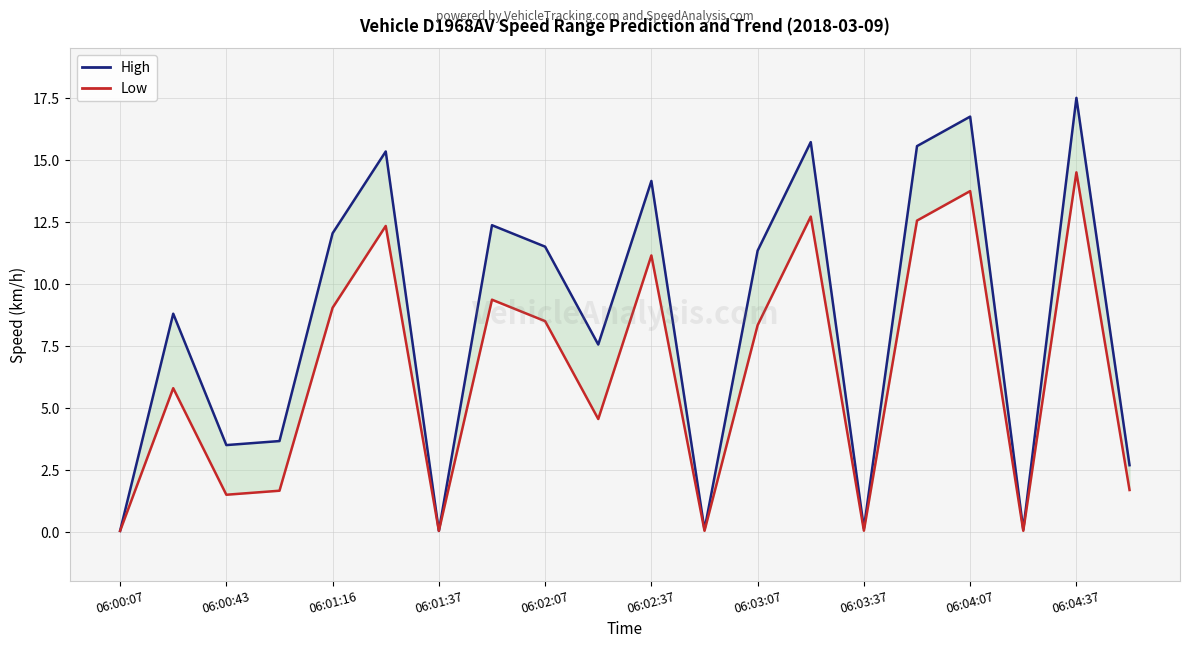

True or false: High and Low intersect in this chart.

False